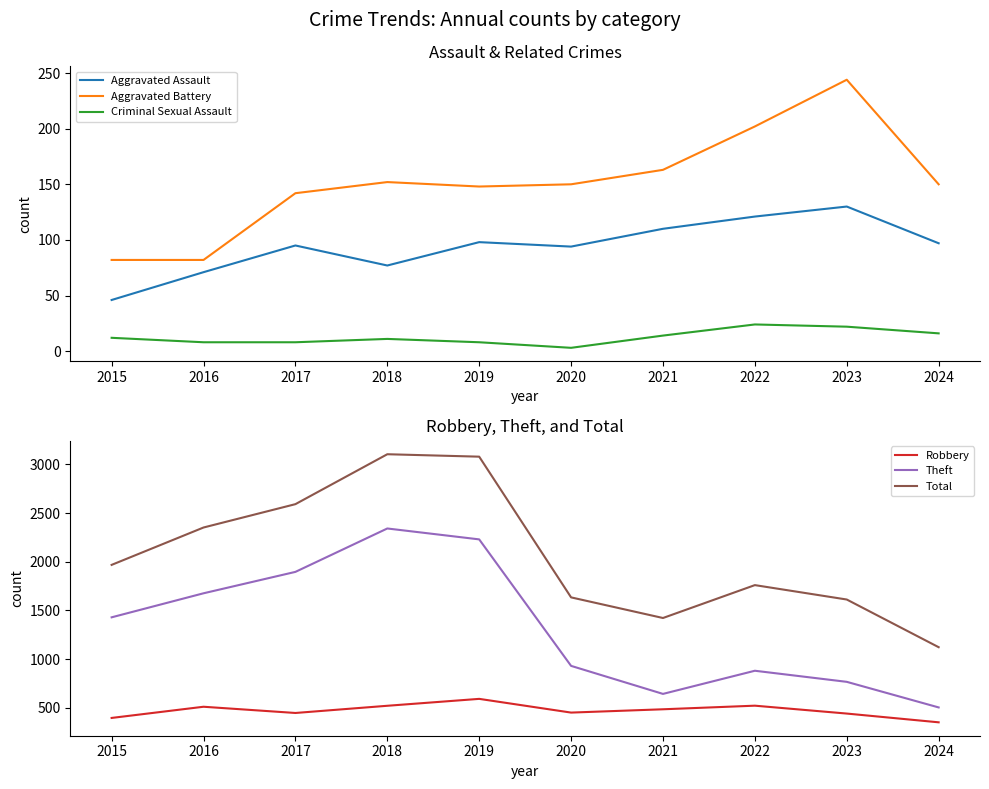

What is the total value across all series at 2020?

3261